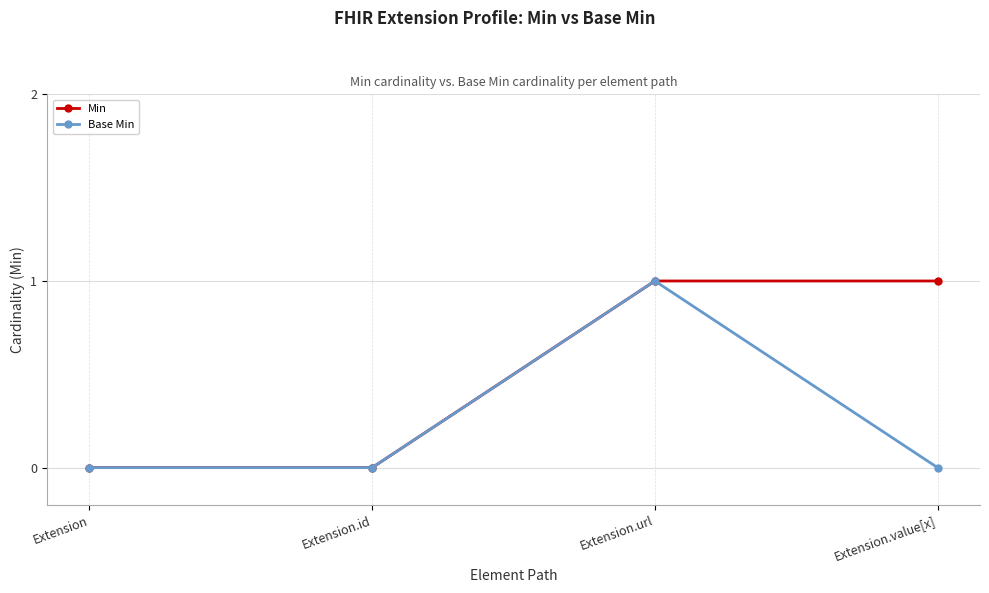

At which category is the sum across all series the highest?

Extension.url